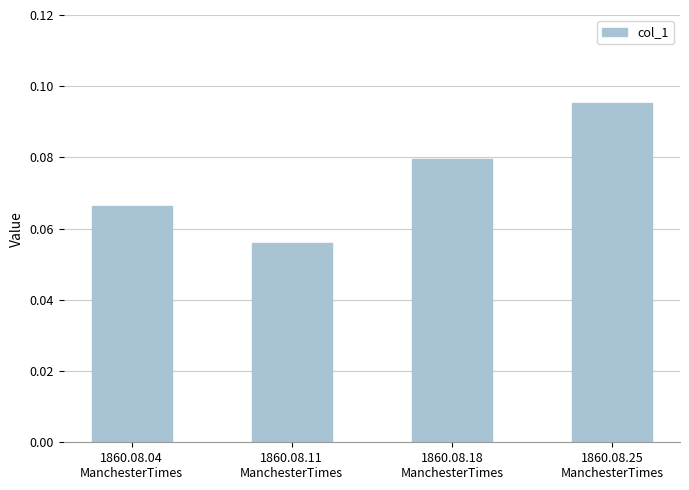

What is the label of the 1st bar from the right?

1860.08.25
ManchesterTimes